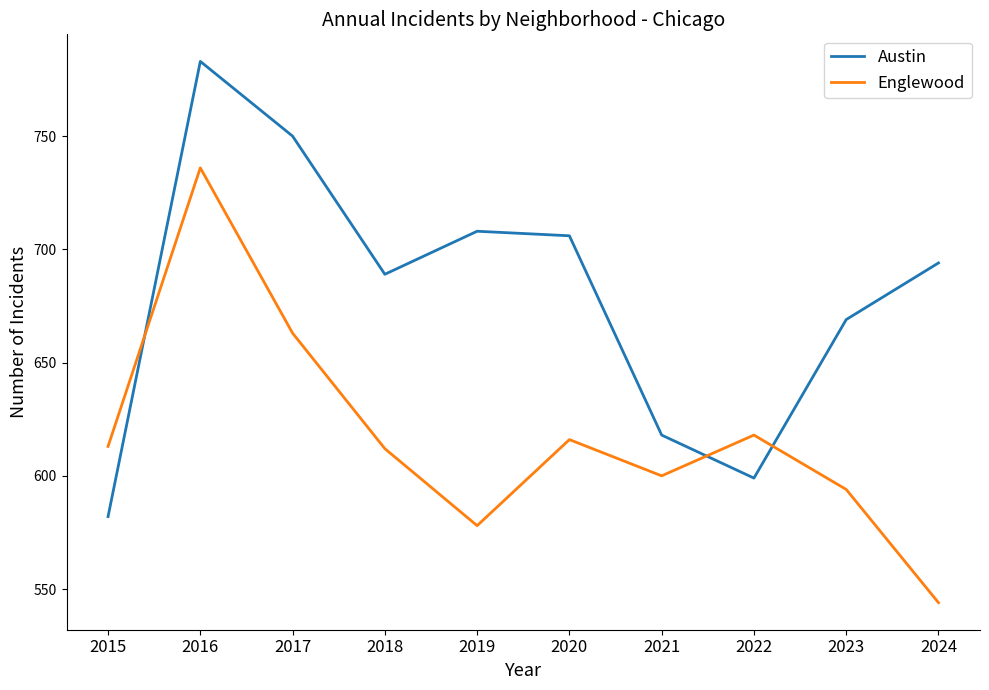

What is the spread (max minus min) of values at 2021?

18